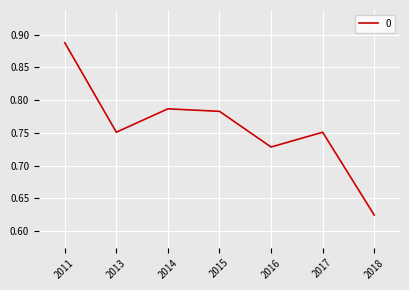

Where is the first local maximum?

2014